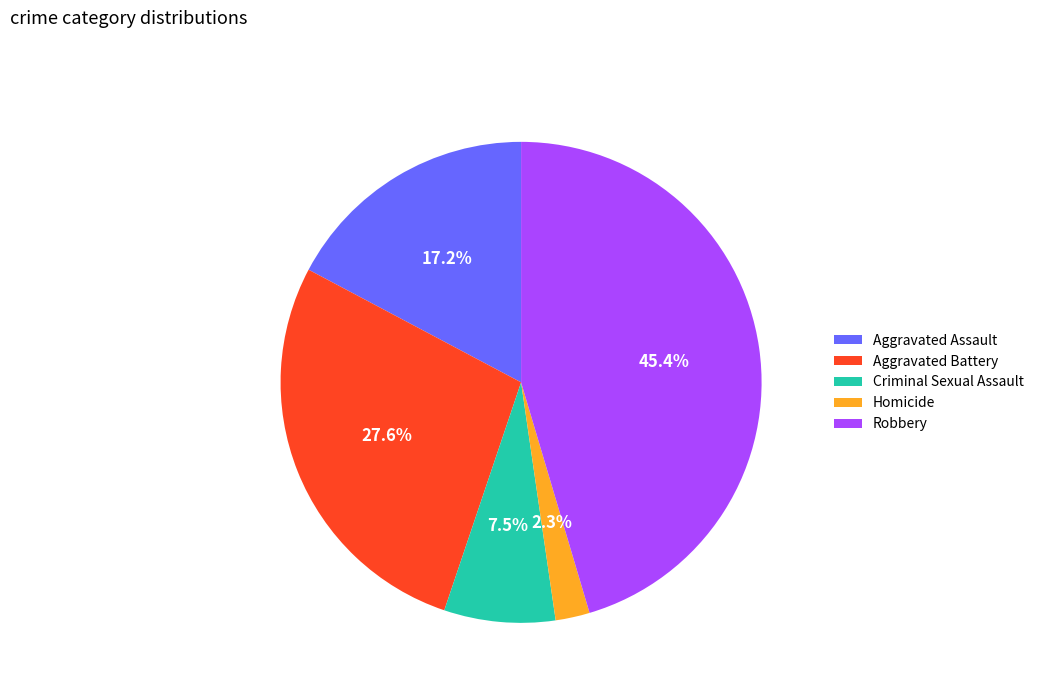

What percentage is the Robbery slice, to the nearest percent?

45%